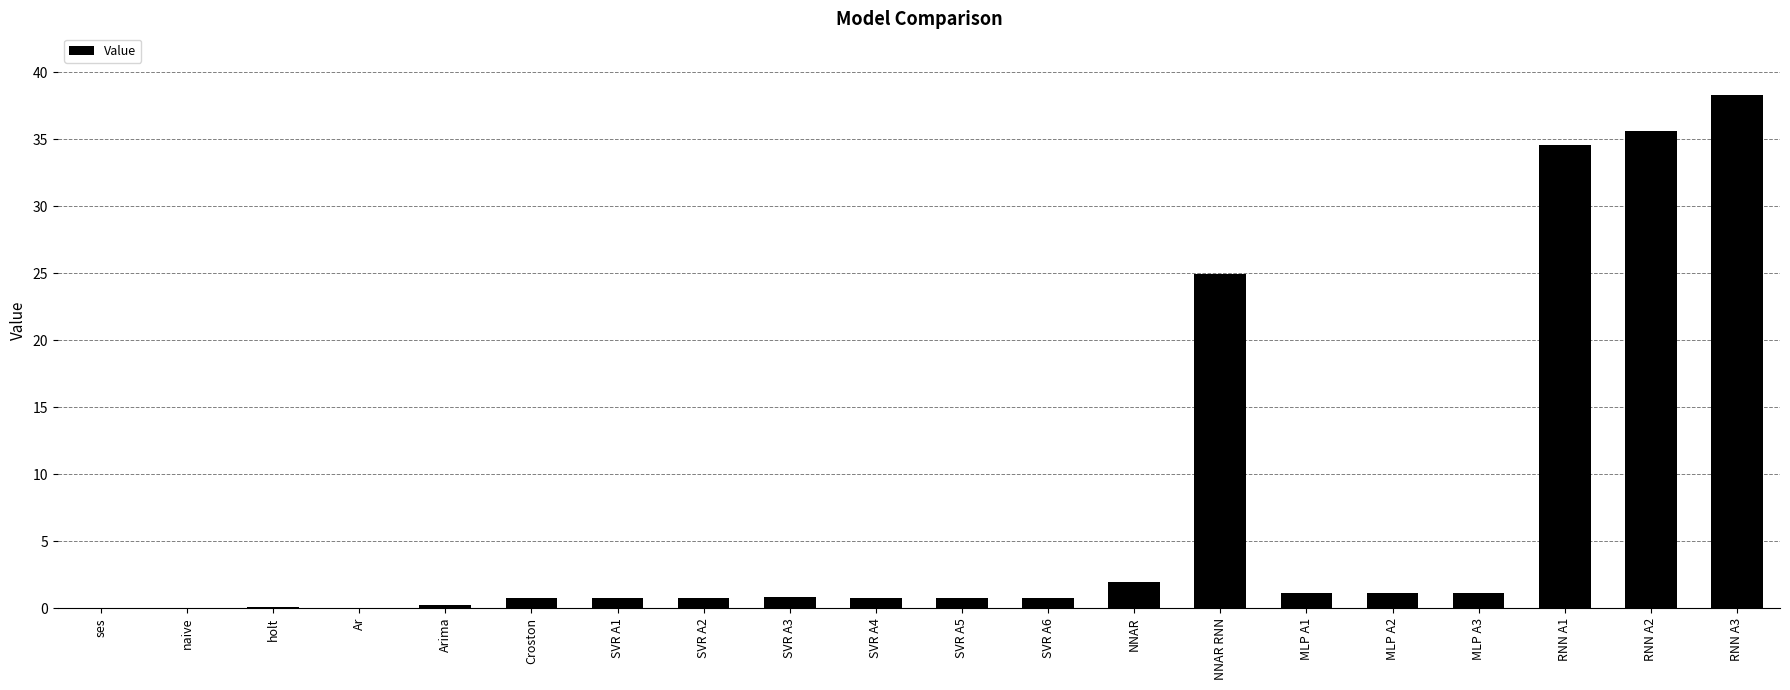

The chart shows a value of 35.6 at RNN A2. True or false?

True